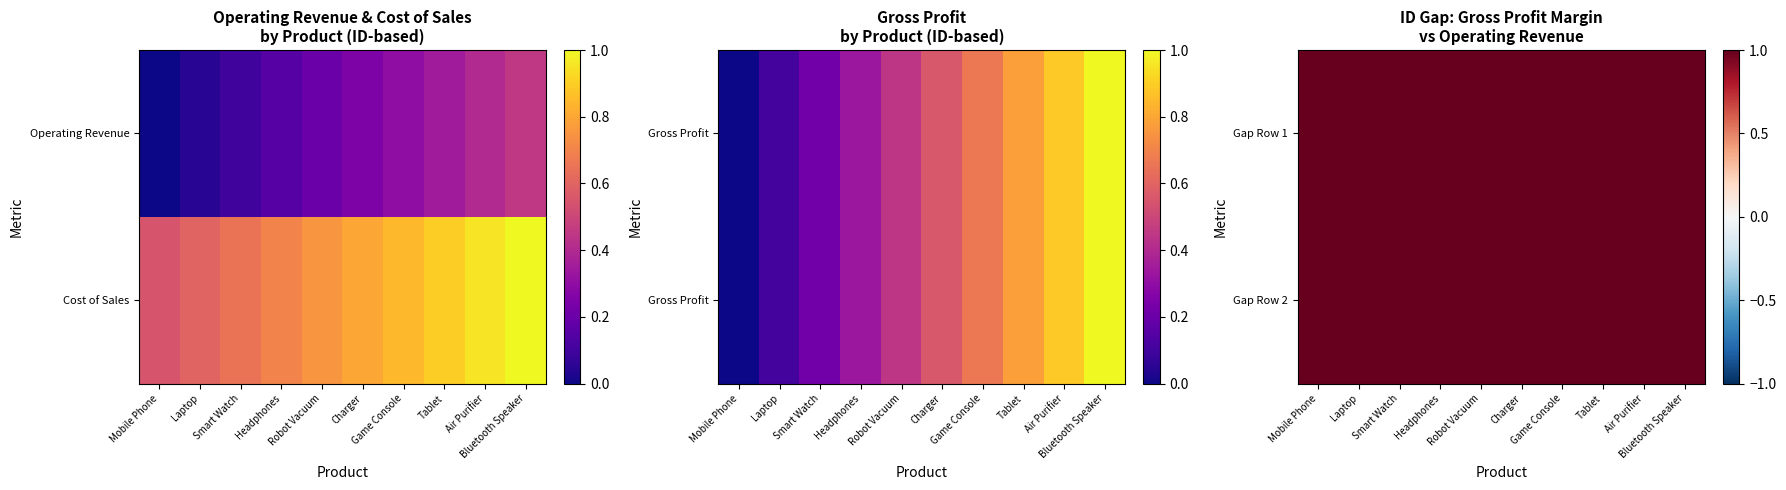

Rank the series by their maximum value, from lowest to highest.

Operating Revenue, Cost of Sales, Gross Profit, Gross Profit Margin %